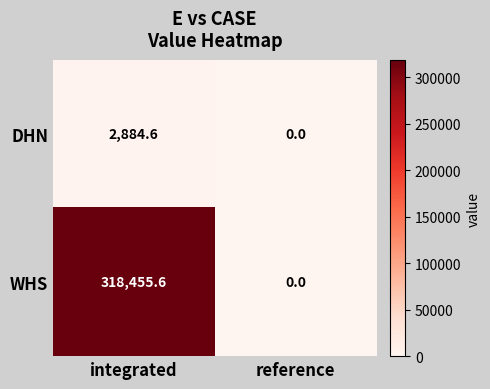

List the series in order of their overall mean, highest first.

WHS, DHN